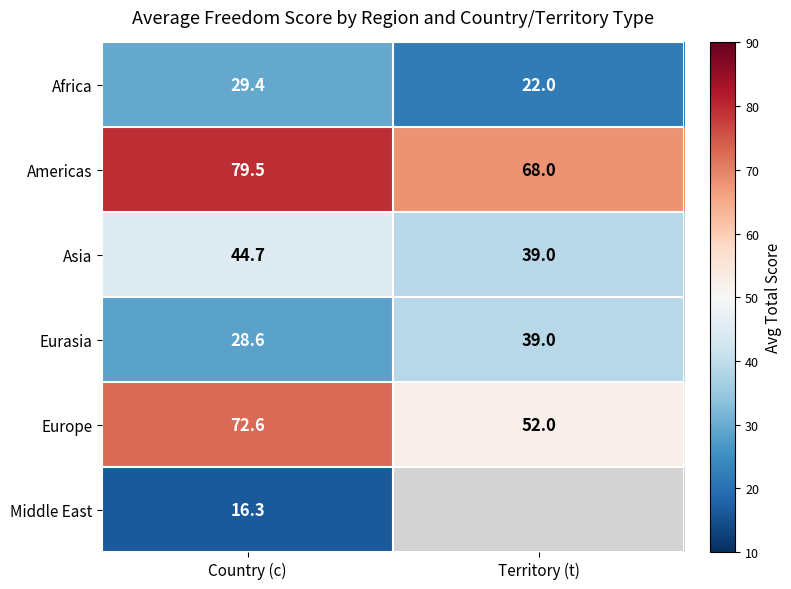

True or false: Americas has a value of 104.6 at Territory (t).

False